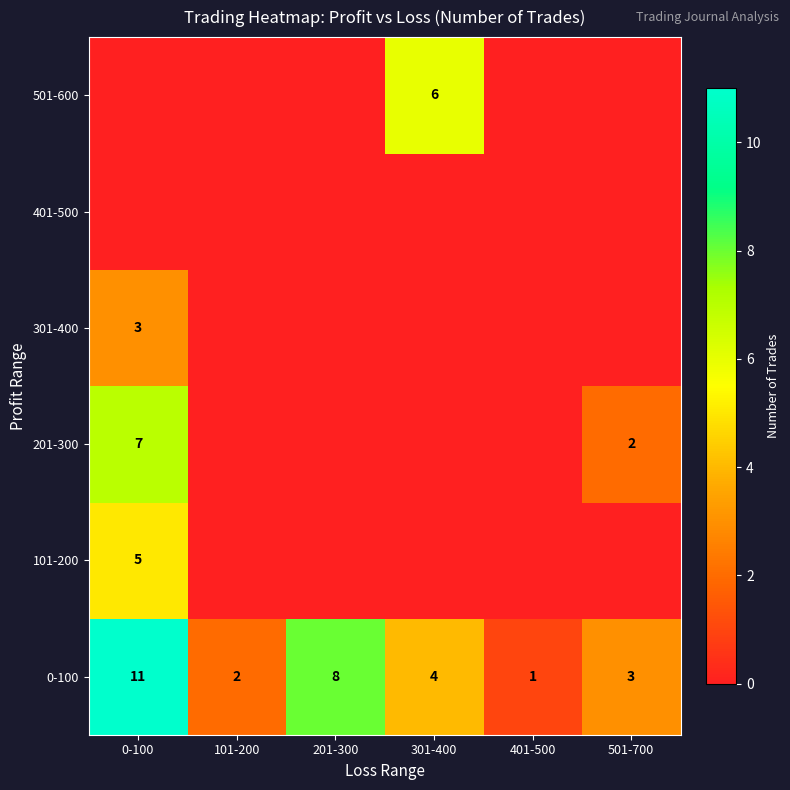

Is it true that 301-400 equals 3 at 0-100?

True